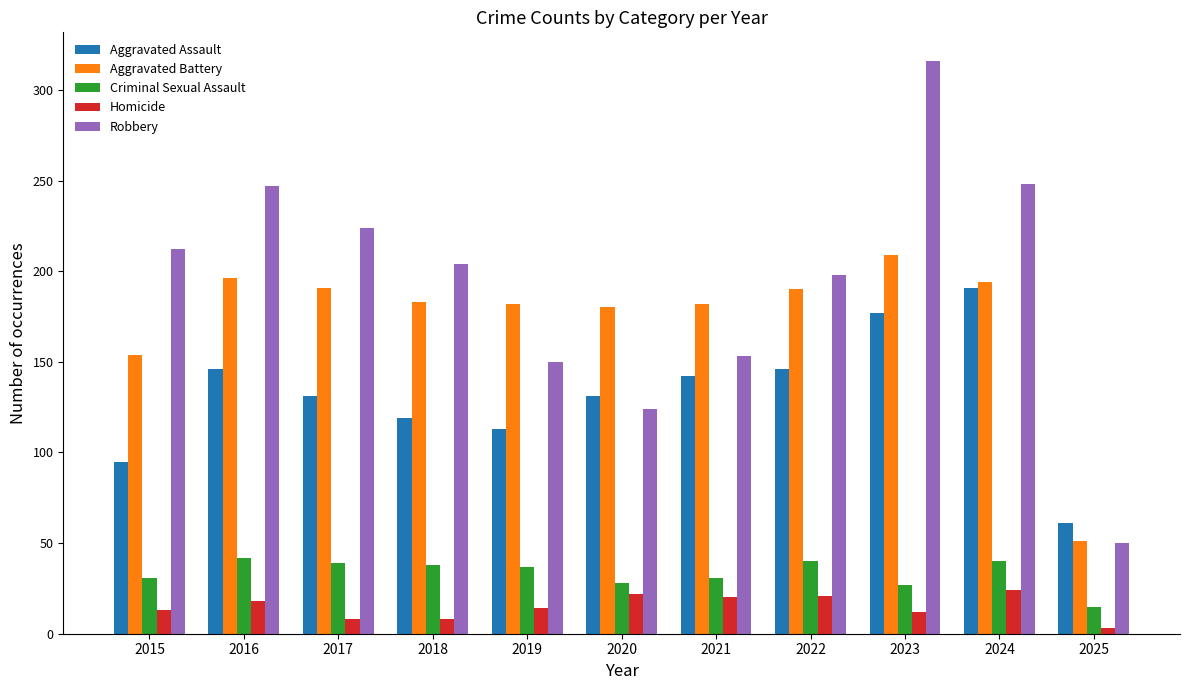

What are all the series names shown in the legend?

Aggravated Assault, Aggravated Battery, Criminal Sexual Assault, Homicide, Robbery